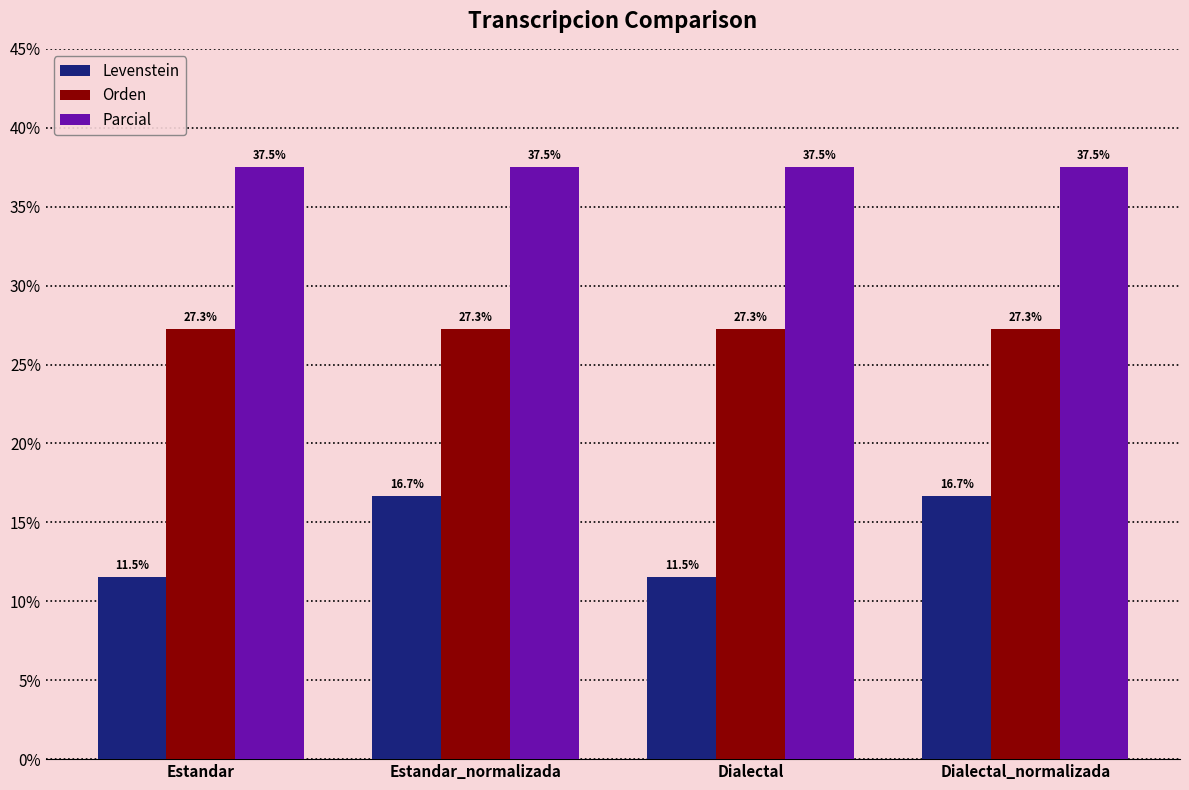

Rank the series by their average value, from lowest to highest.

Levenstein, Orden, Parcial